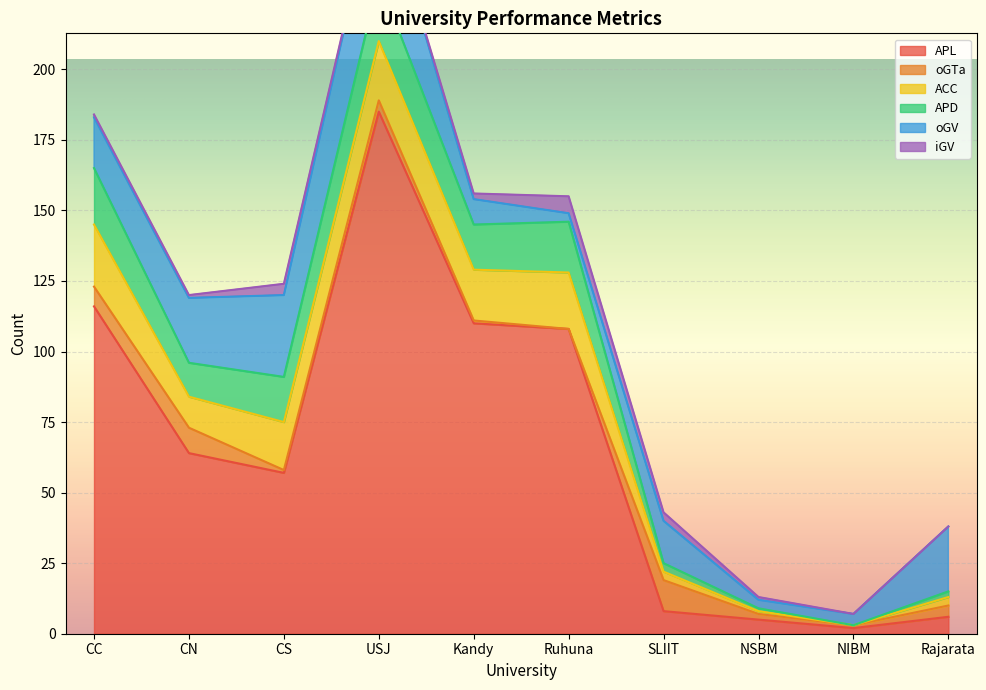

The APL series shows 252 at USJ. True or false?

False